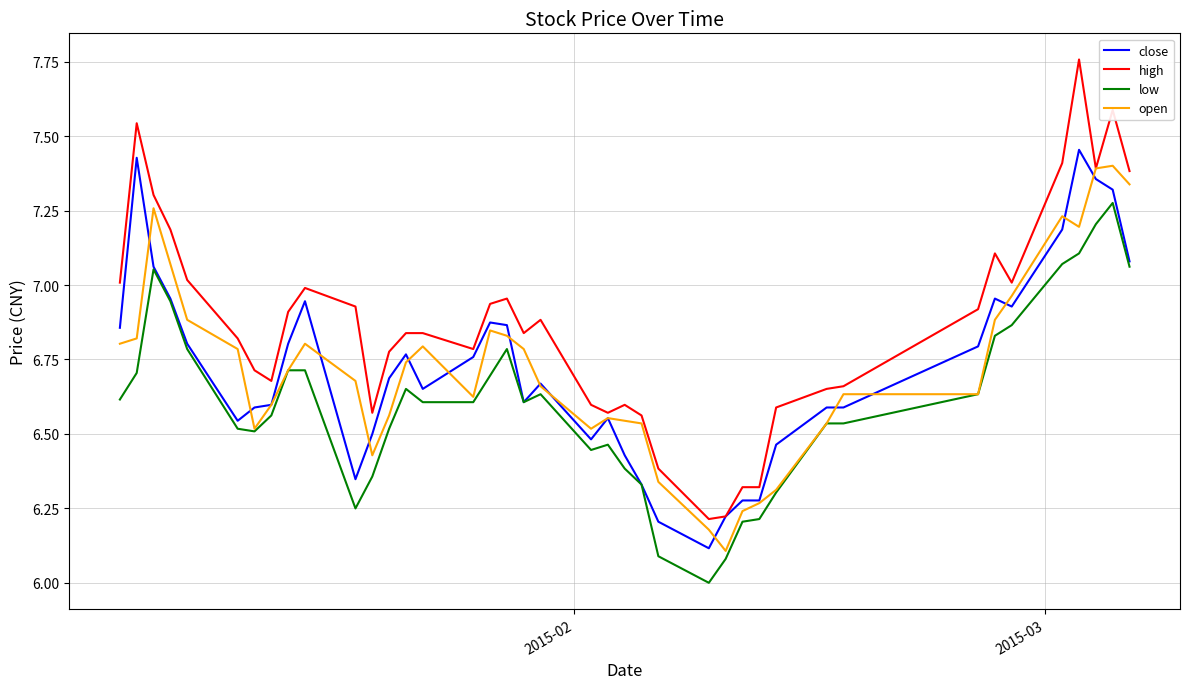

True or false: high and low cross at least once.

False